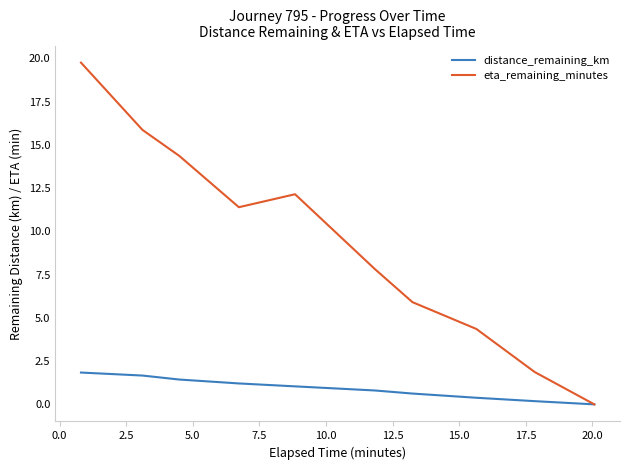

Which series has the largest range (max minus min)?

eta_remaining_minutes